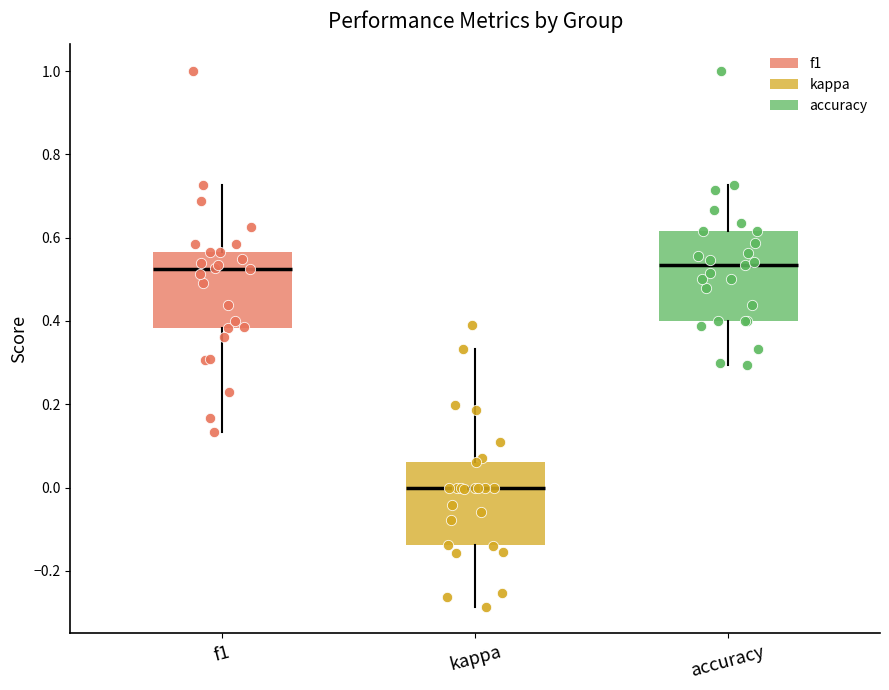

Where is the upper edge of the box for f1 on the y-axis? The values are not printed on the chart, so give them approximately, as read against the axis.

0.56